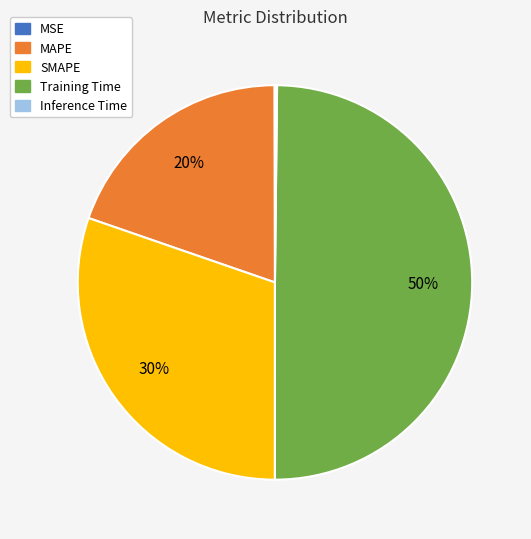

Which slice is the largest?

Training Time